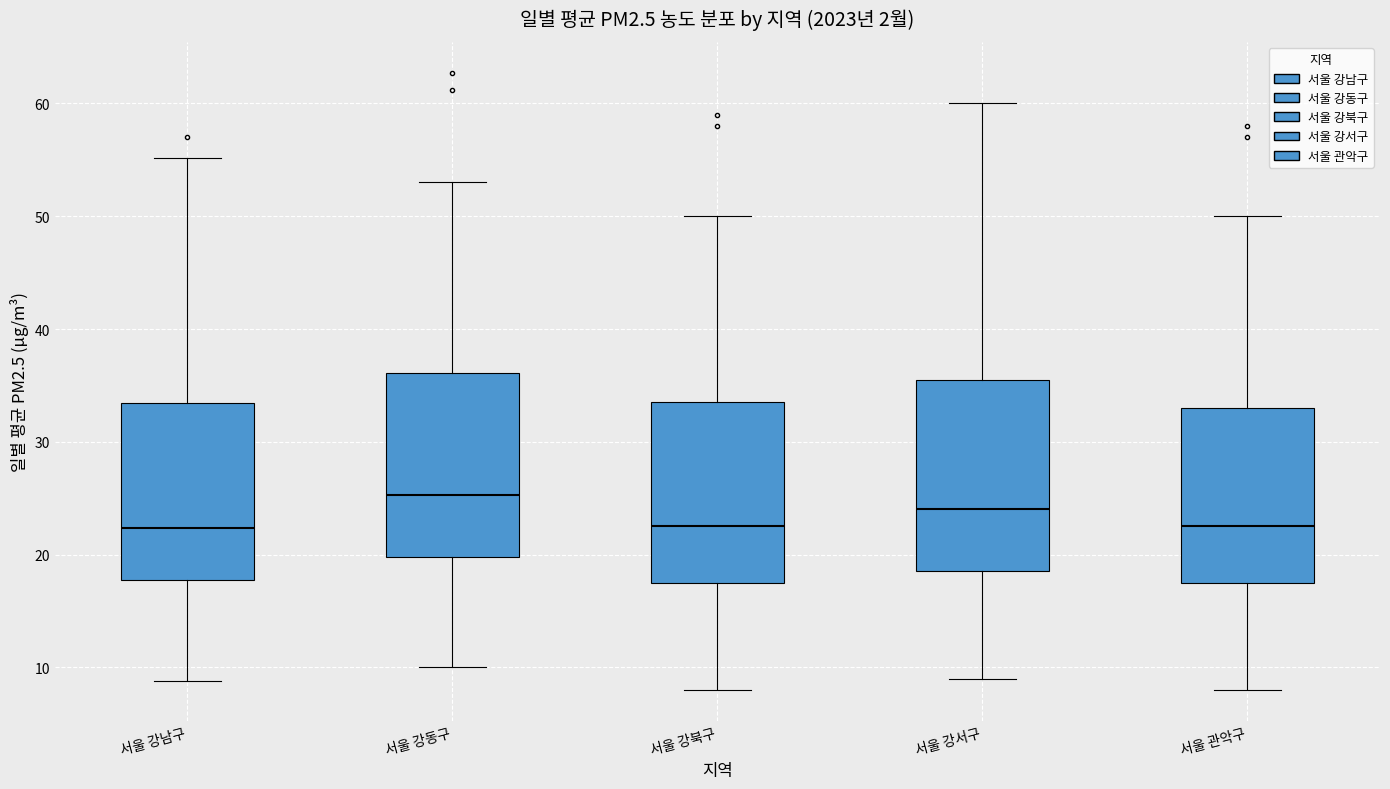

Where does the upper whisker of the box for 서울 강북구 end on the y-axis? The values are not printed on the chart, so give them approximately, as read against the axis.

50